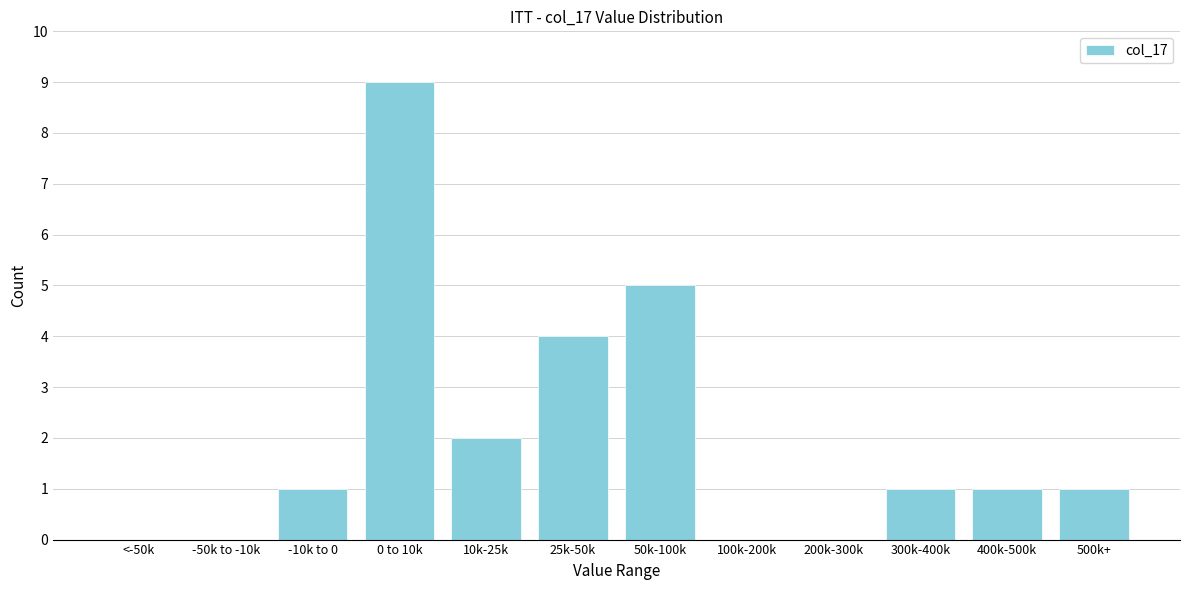

Reading left to right, extract all data points from this chart.

<-50k=0	-50k to -10k=0	-10k to 0=1	0 to 10k=9	10k-25k=2	25k-50k=4	50k-100k=5	100k-200k=0	200k-300k=0	300k-400k=1	400k-500k=1	500k+=1